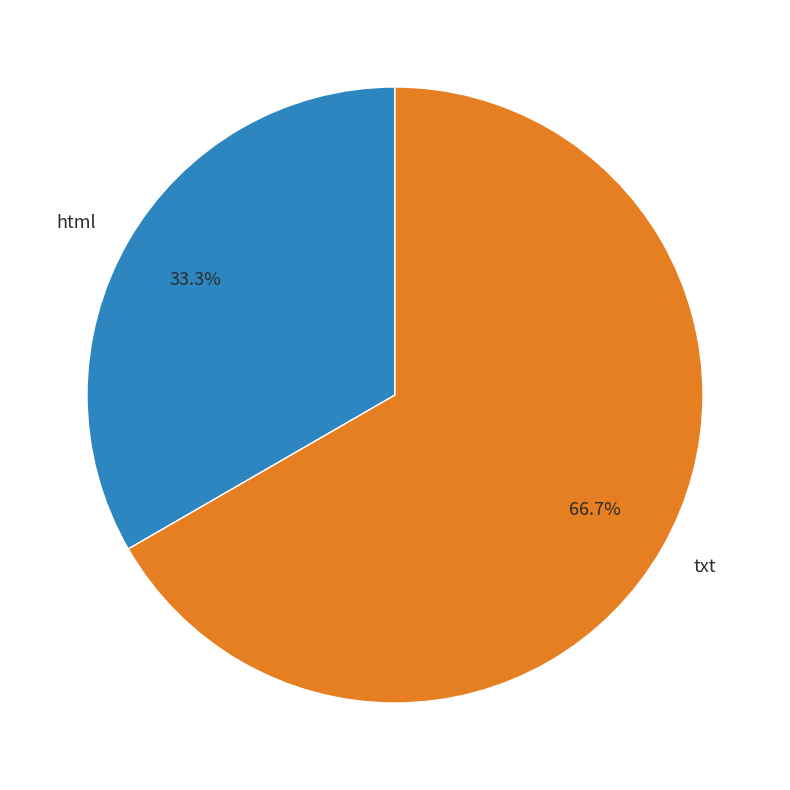

To the nearest percent, what portion does txt represent?

67%